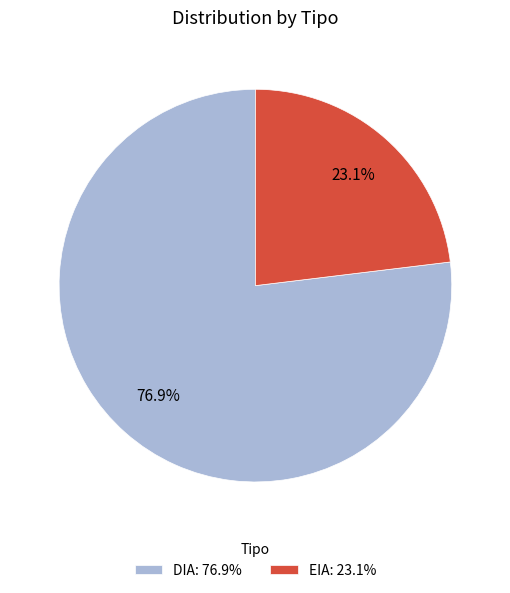

Is the sum of DIA and EIA greater than half?

Yes